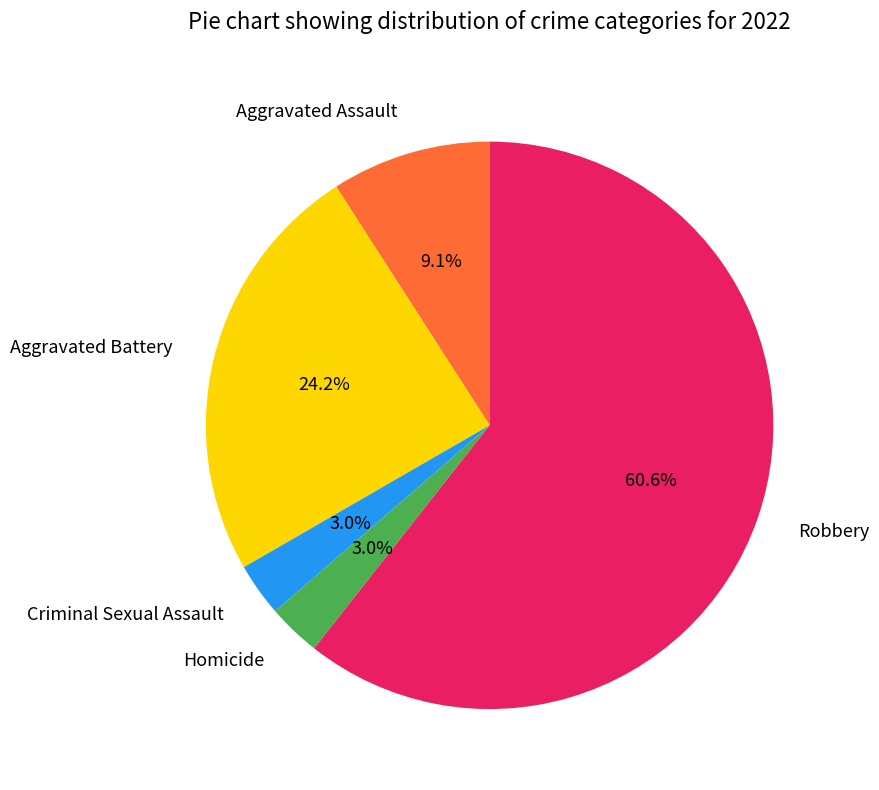

What is the ratio of the value at Homicide to the value at Criminal Sexual Assault?

1.0